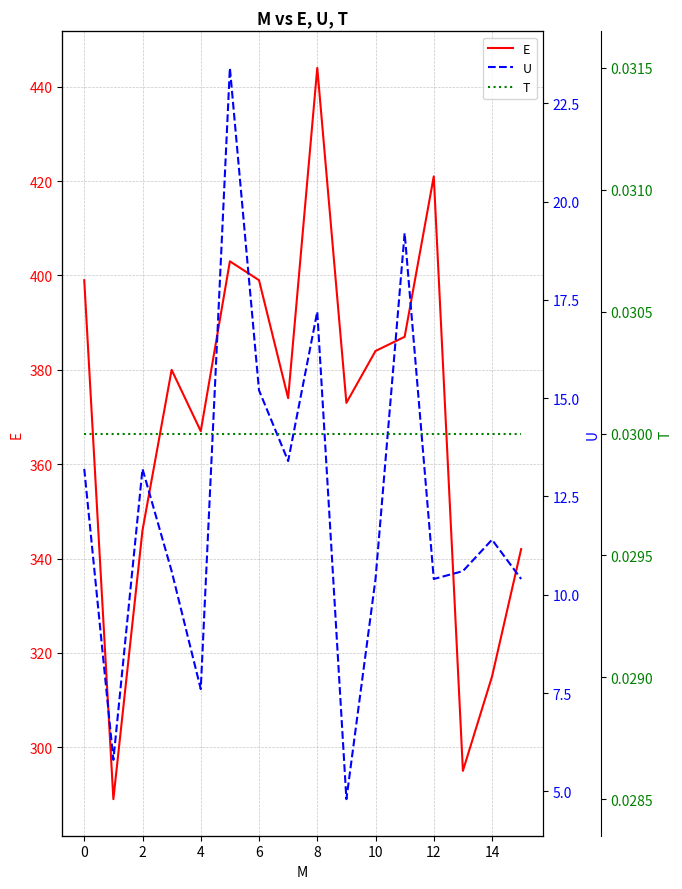

What is the value of the U point at the 15th from the left?

17.2